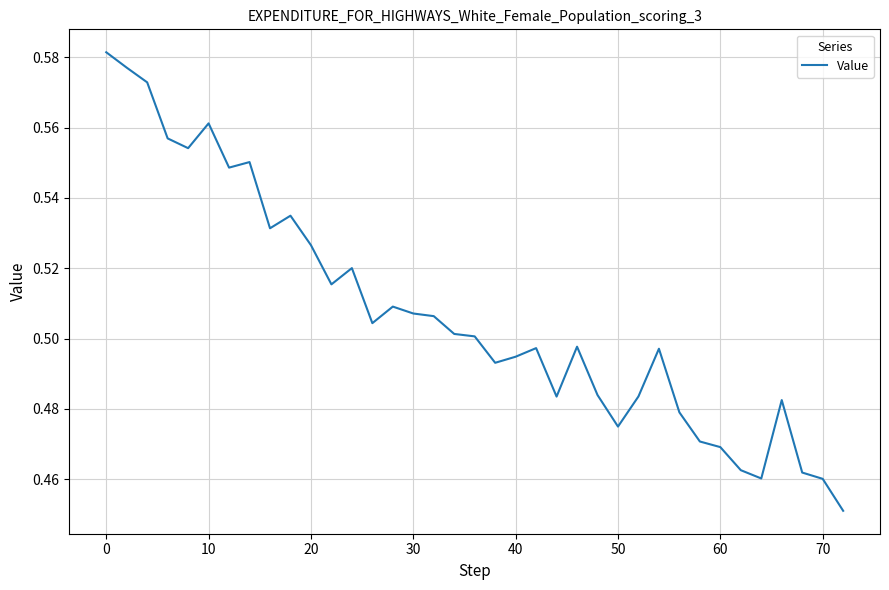

The value at 10 is 0.2. True or false?

False